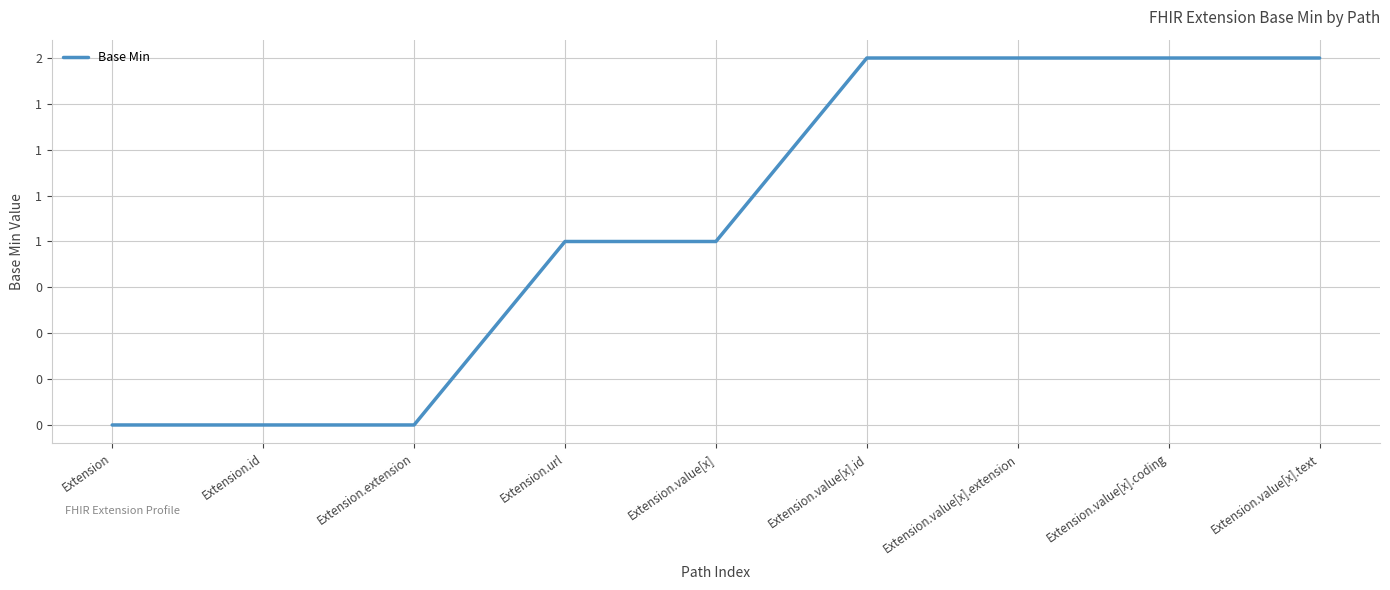

Rank the categories by value from lowest to highest.

Extension, Extension.id, Extension.extension, Extension.url, Extension.value[x], Extension.value[x].id, Extension.value[x].extension, Extension.value[x].coding, Extension.value[x].text